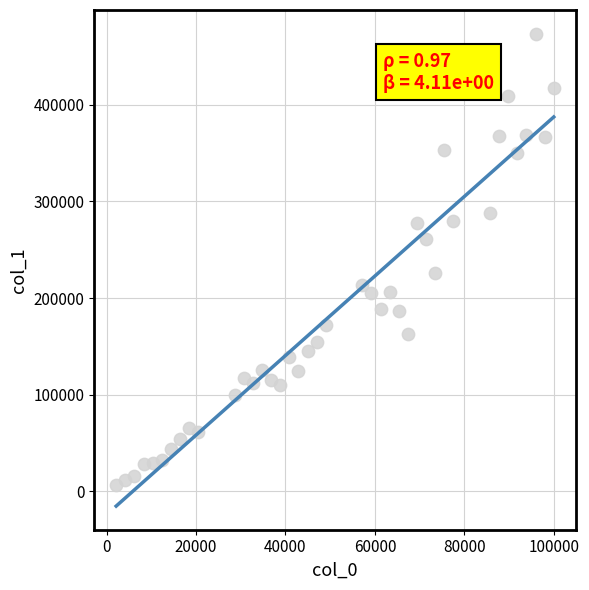

What Y value in the scatter plot is closest to 240329?

226090